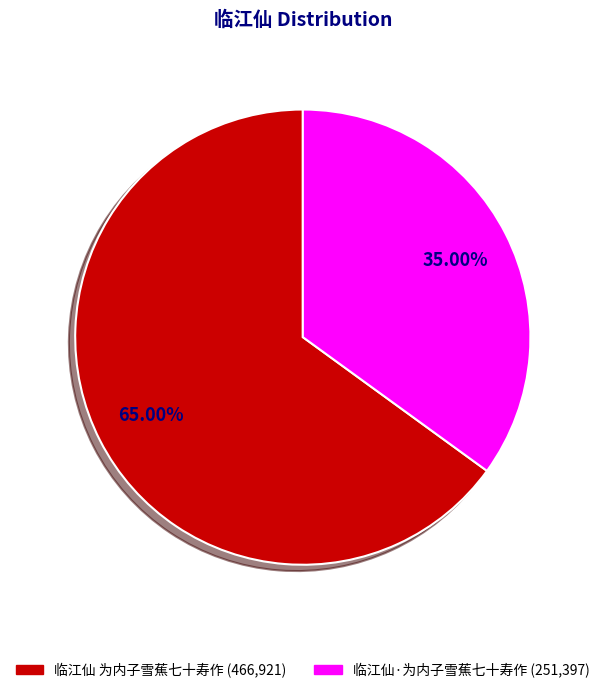

To the nearest percent, what portion does 临江仙·为内子雪蕉七十寿作 represent?

35%